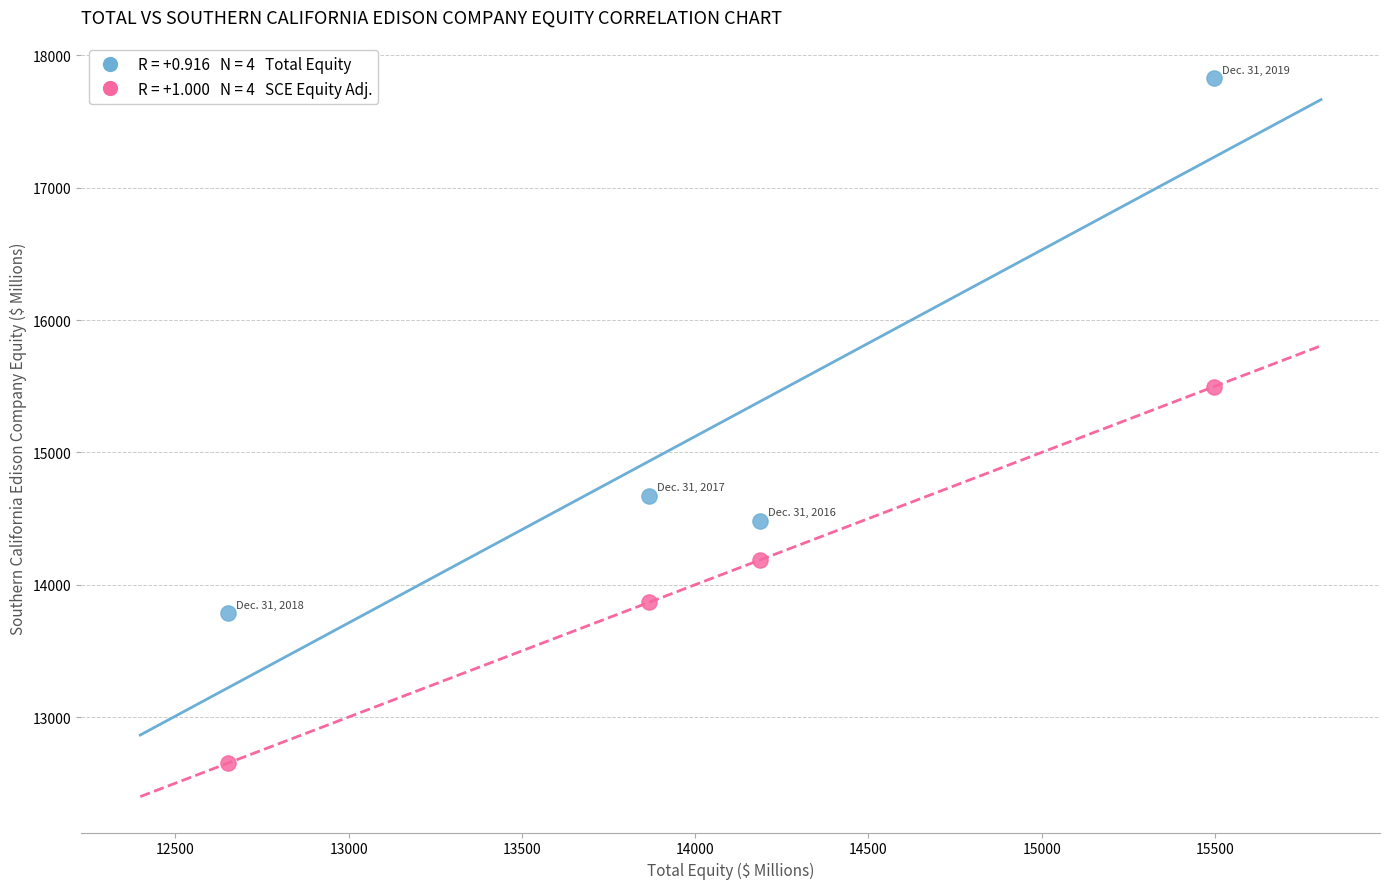

Across all data points, what is the range of X values (max minus min)?

2844